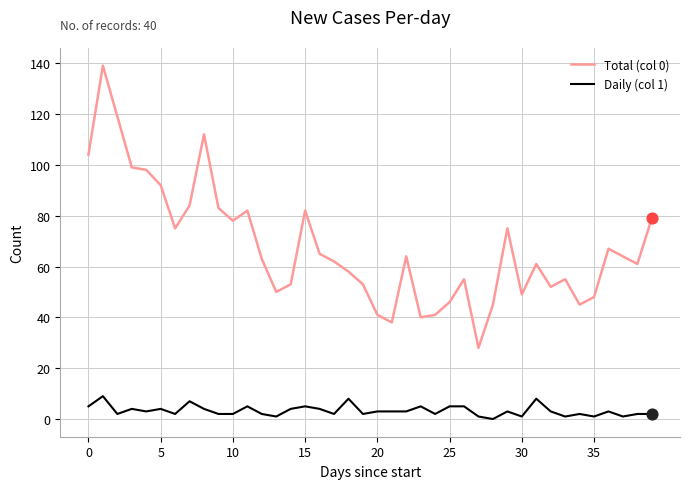

True or false: Daily (col 1) and Total (col 0) intersect in this chart.

False